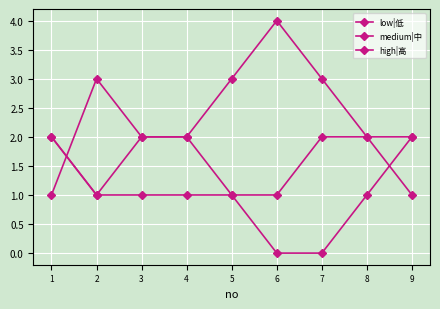

True or false: high|高 and medium|中 intersect in this chart.

False